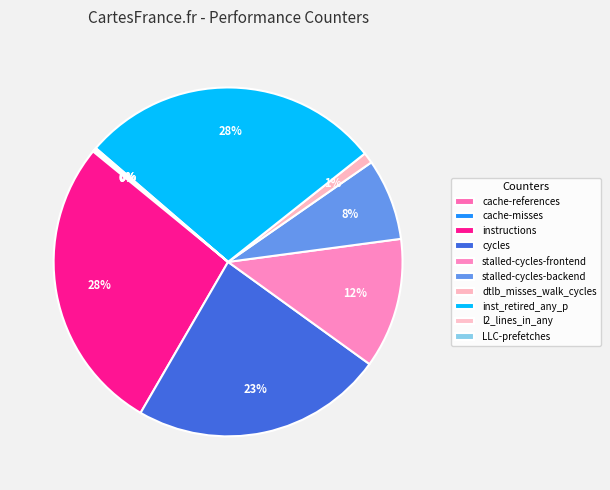

To the nearest percent, what is the average slice percentage?

10%